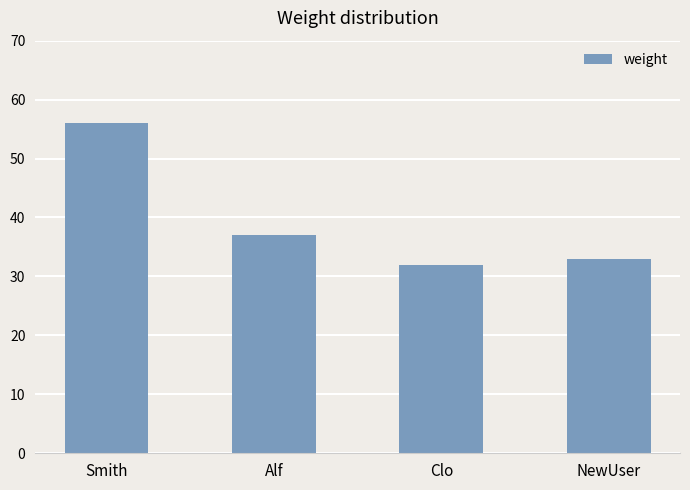

What is the ratio of the value at NewUser to the value at Clo?

1.0